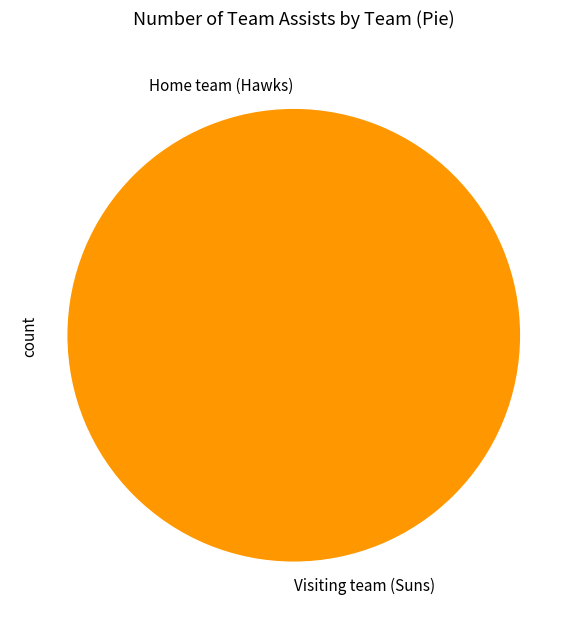

How many segments does this pie chart have?

2